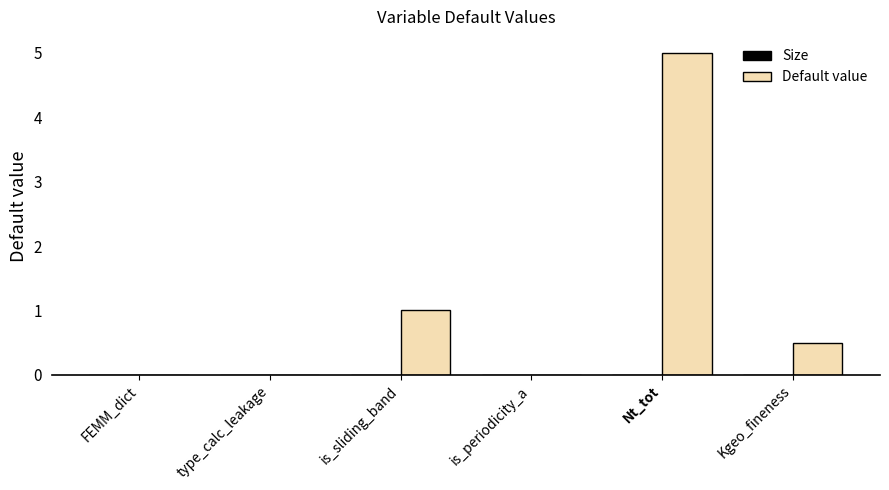

Reading left to right, list all the values displayed in this chart.

FEMM_dict=0.0	type_calc_leakage=0.0	is_sliding_band=1.0	is_periodicity_a=0.0	Nt_tot=5.0	Kgeo_fineness=0.5